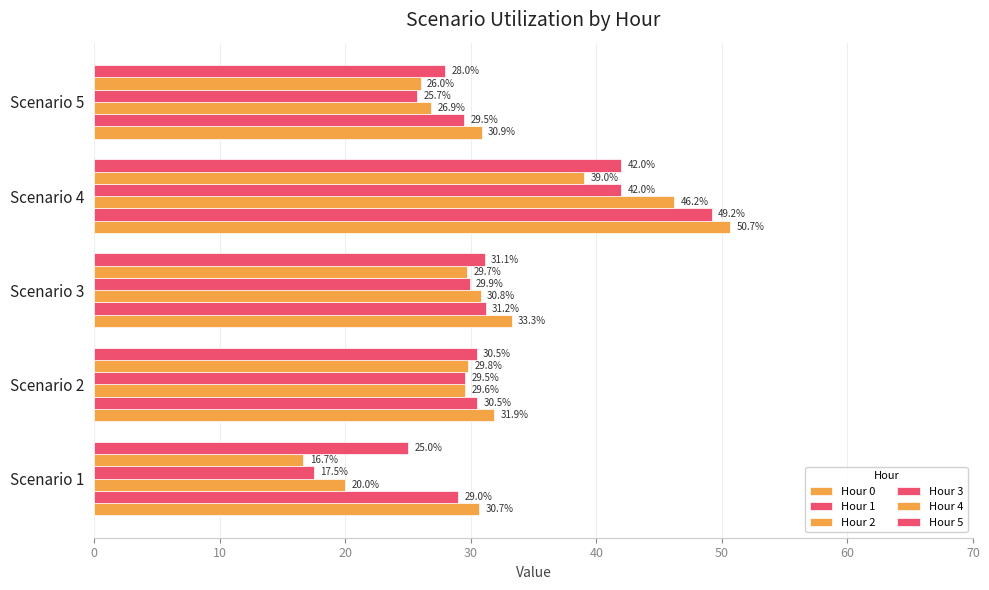

How many data points does each series have?

5